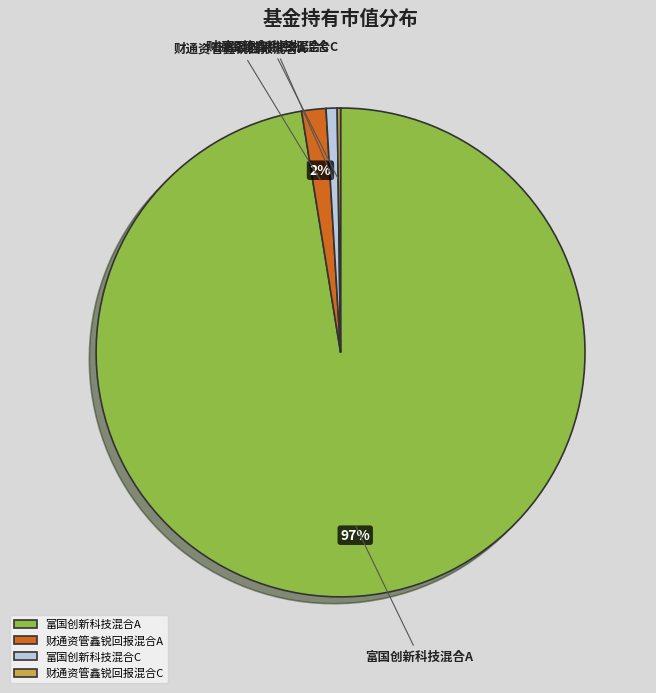

Is the sum of 财通资管鑫锐回报混合A and 富国创新科技混合A greater than half?

Yes